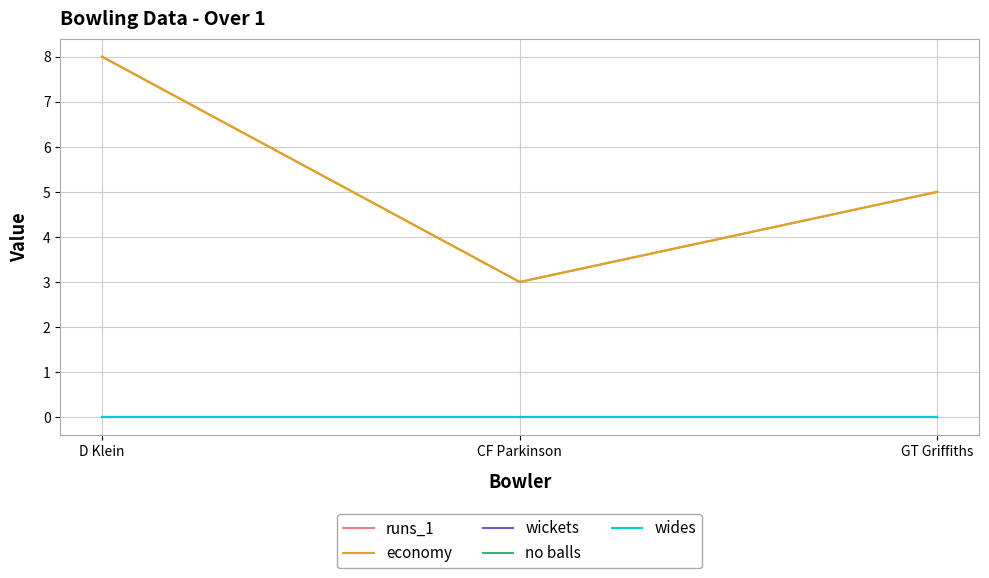

What position from the left is CF Parkinson?

2